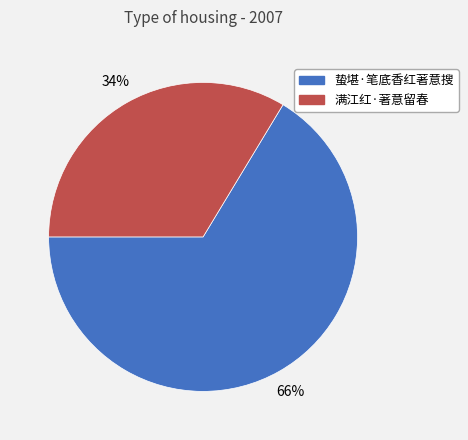

Is the sum of 满江红·著意留春 and 蛰堪·笔底香红著意搜 greater than half?

Yes